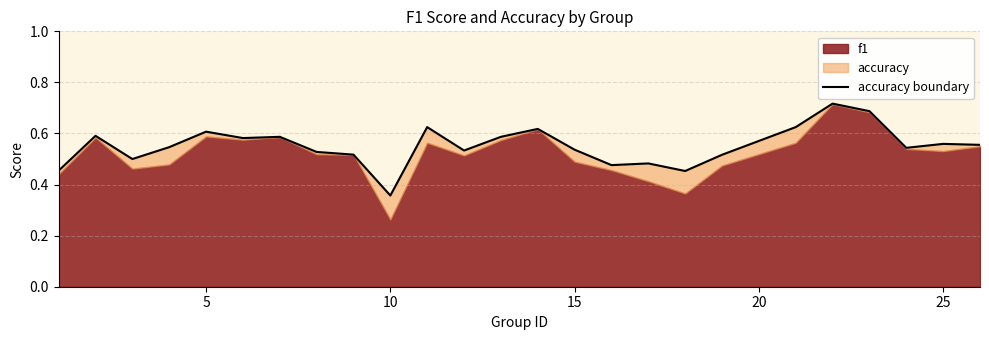

What is the maximum value shown in the chart?

0.7